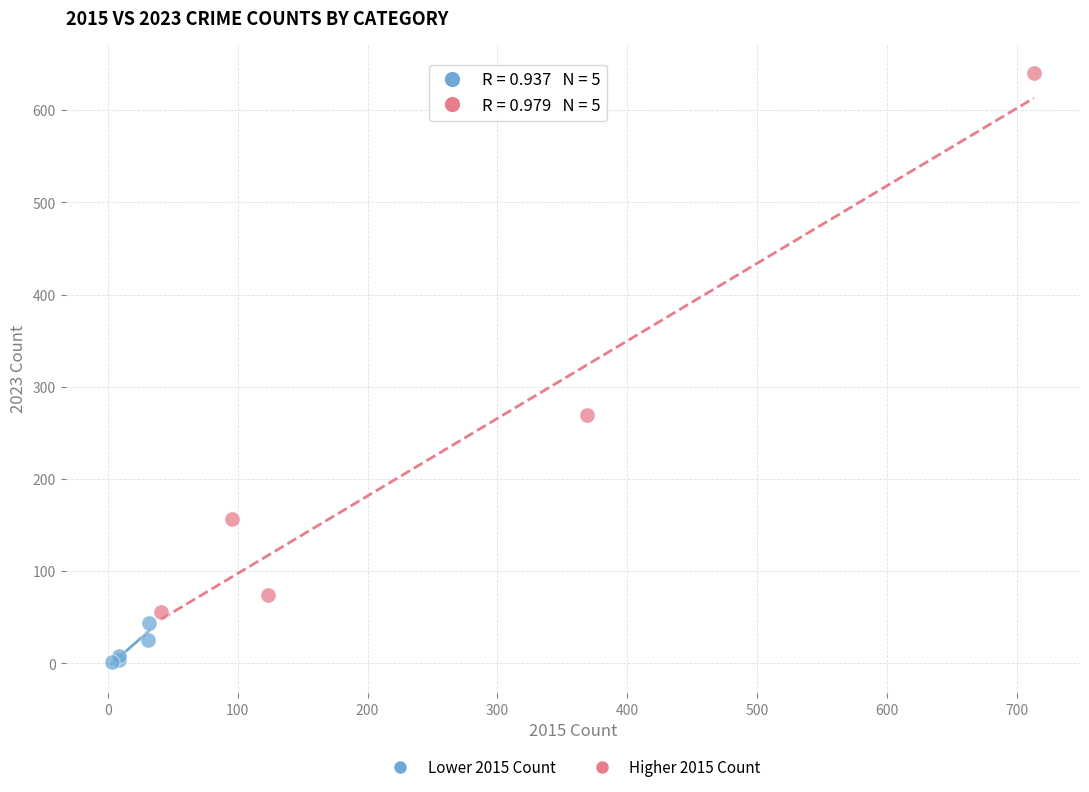

Which series has the largest Y range (max minus min)?

Higher 2015 Count